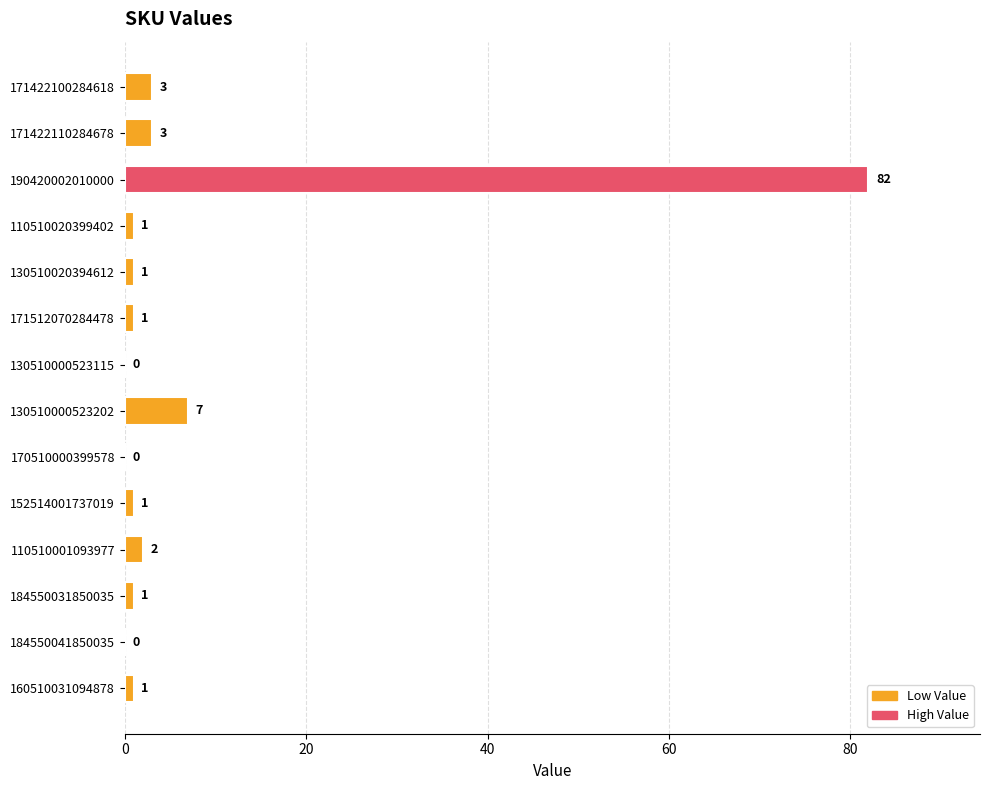

What is the sum of all values?

103